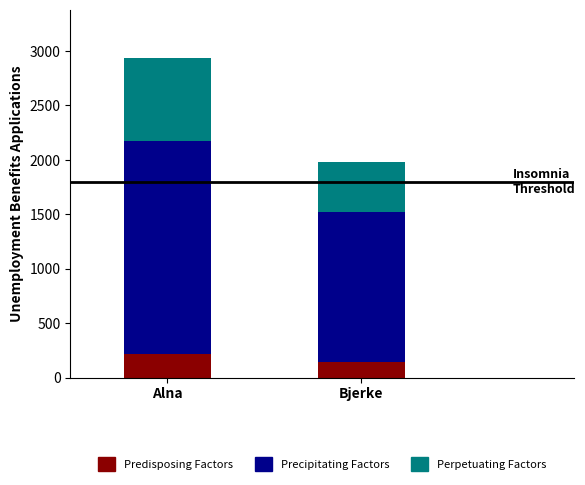

Reading right to left, transcribe the values for Predisposing Factors.

147	221